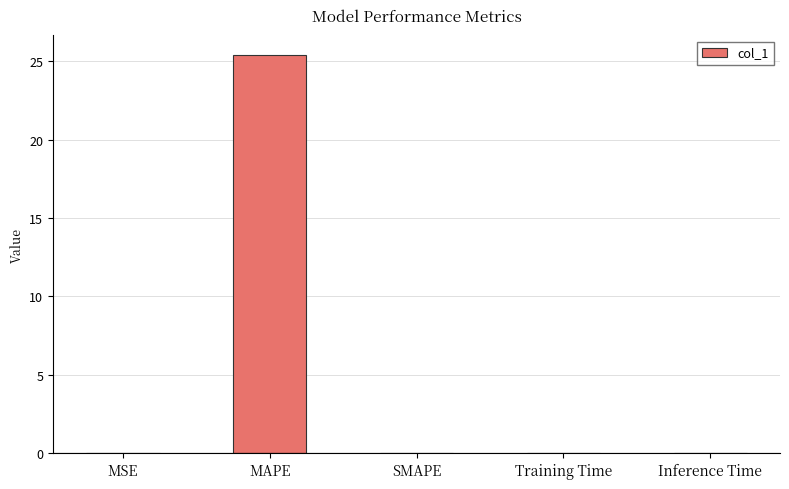

What is the average value?

5.1